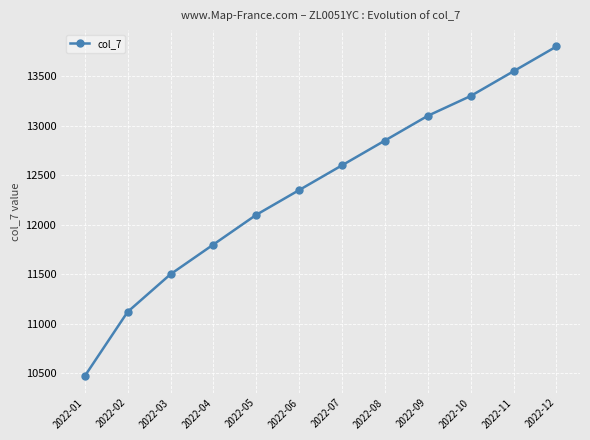

How many data points are less than 12600?

6